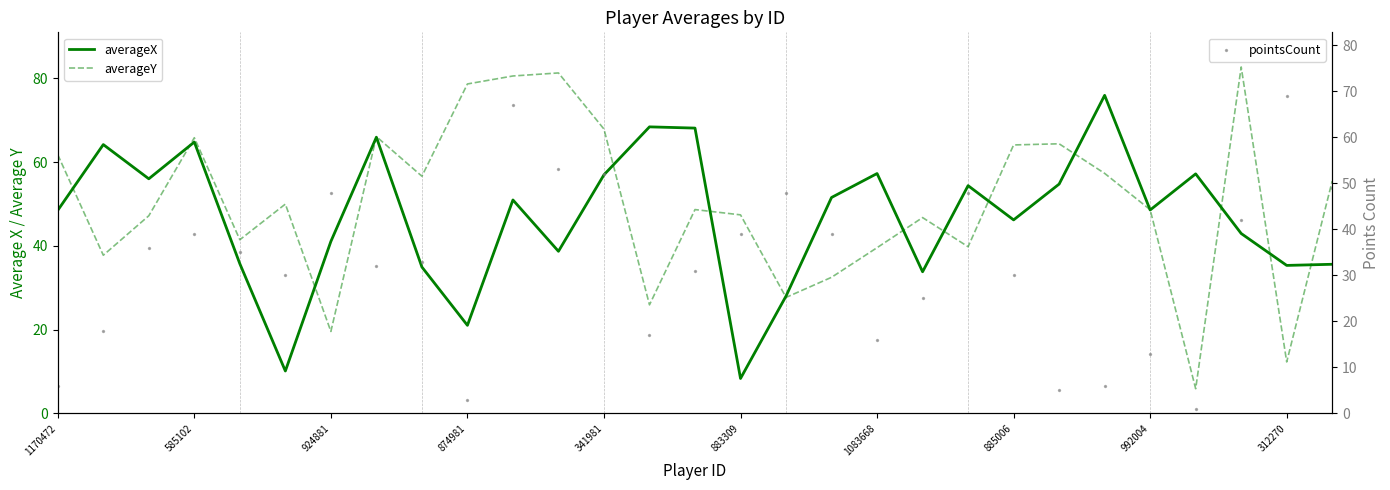

Which series has the largest total across all categories?

averageY